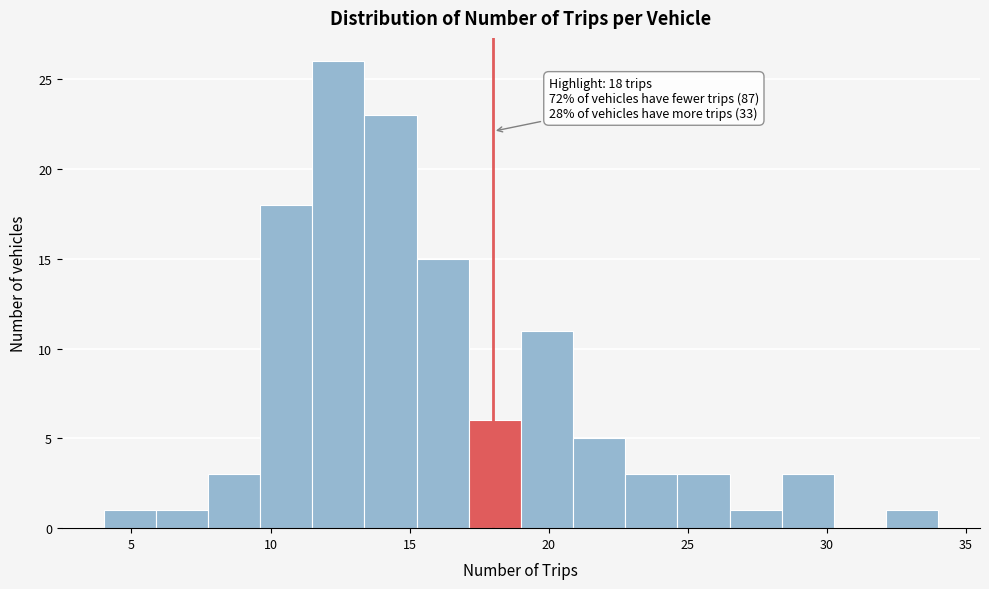

Read against the x-axis, roughly where is the centre of the tallest bar?

12.5